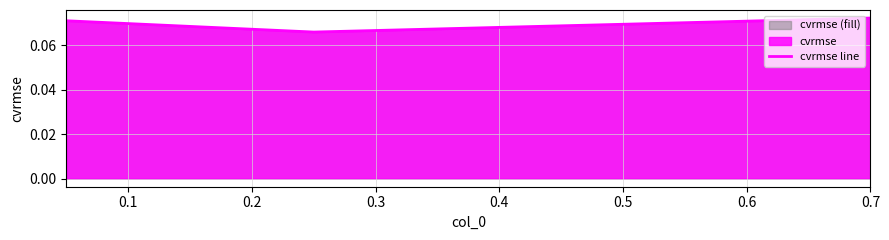

Reading left to right, what are all the values shown in this chart?

0.1	0.1	0.1